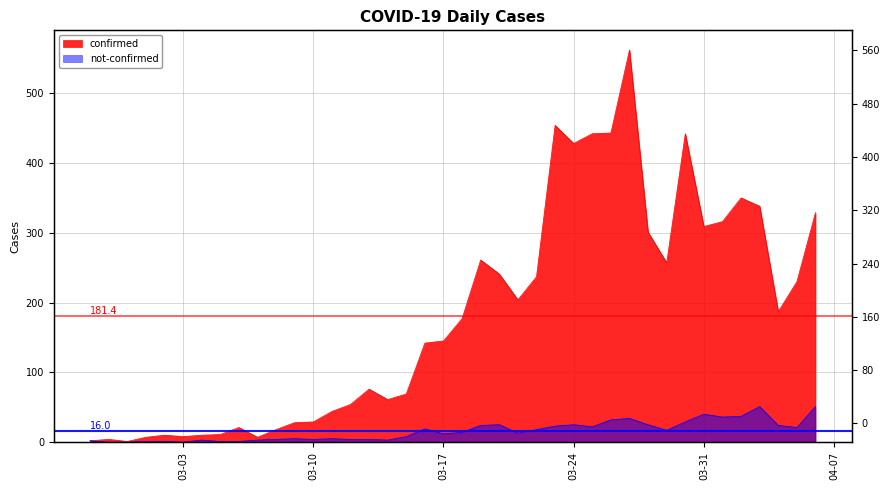

The not-confirmed series shows 1 at 2020-03-05. True or false?

True